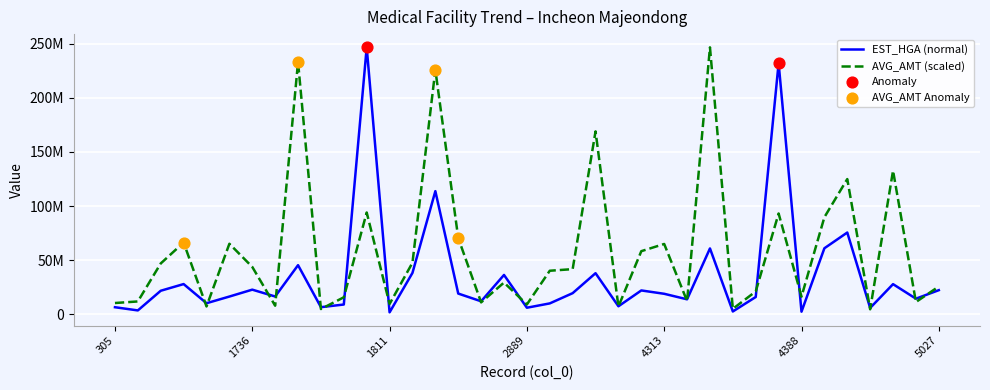

Which series has the largest total across all categories?

AVG_AMT (scaled)